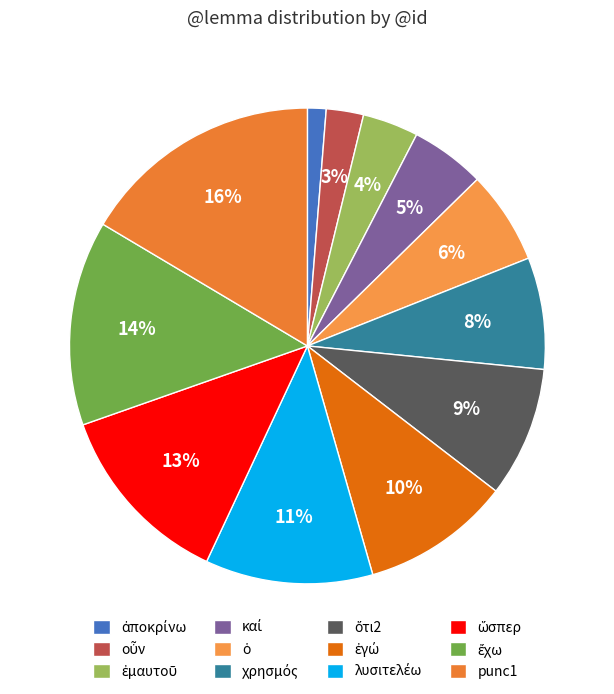

To the nearest percent, what is the difference between the ἐγώ and ἀποκρίνω slice percentages?

9%